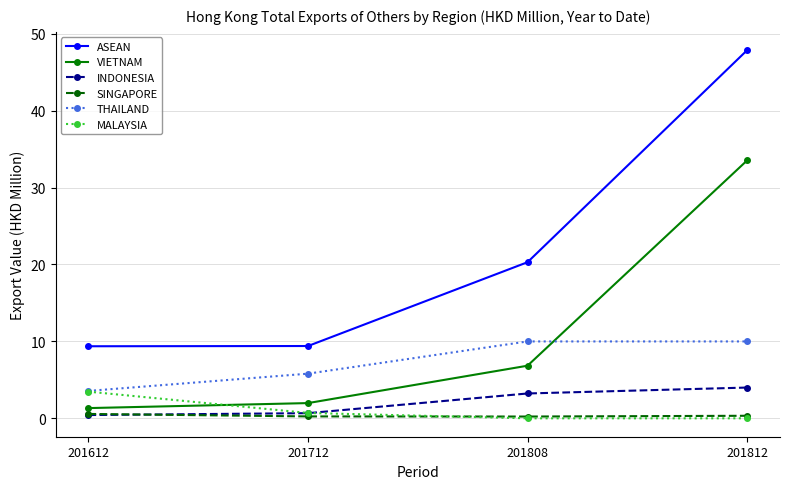

How many distinct data groups are displayed?

6